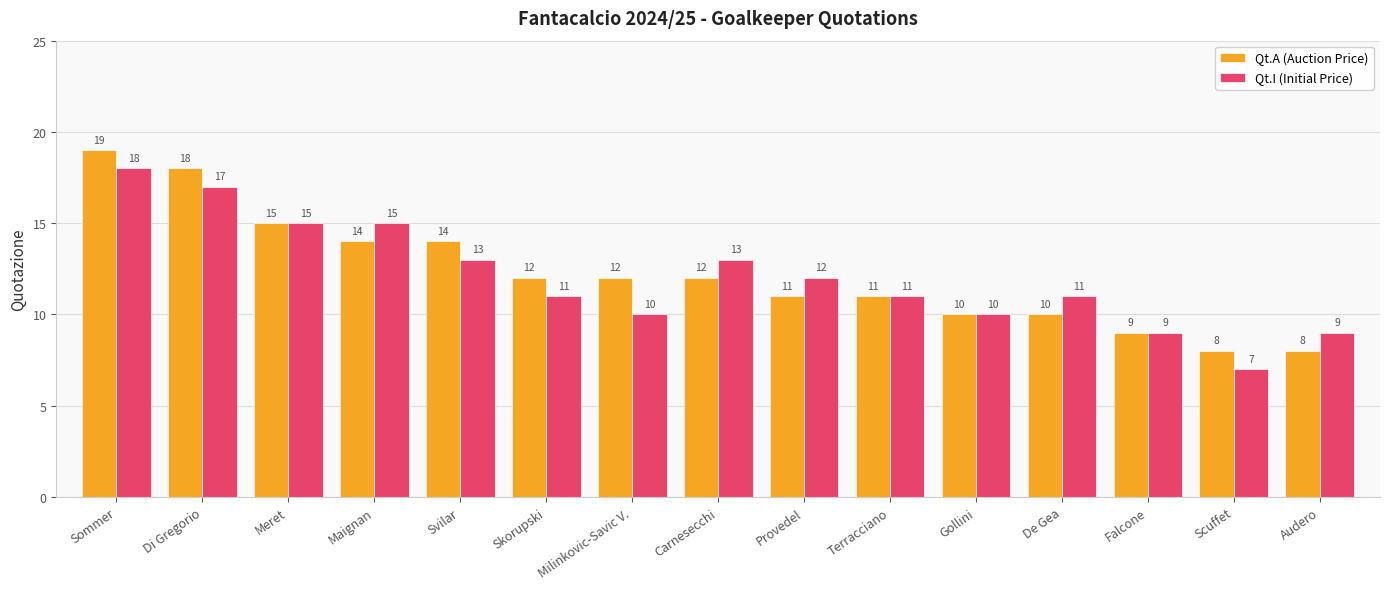

What are all the series names shown in the legend?

Qt.A (Auction Price), Qt.I (Initial Price)